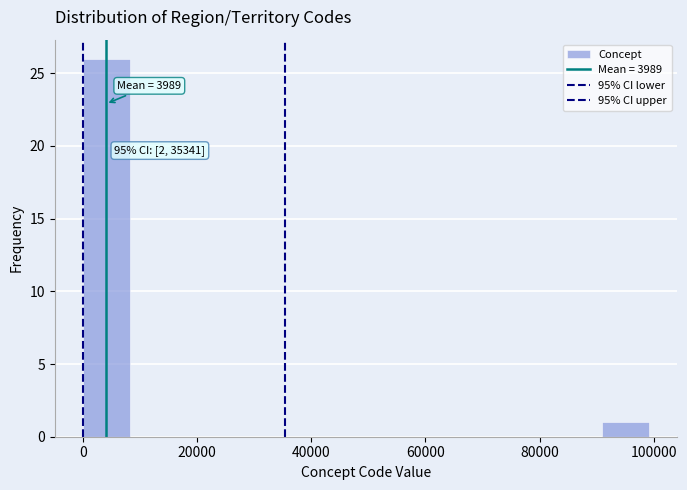

Over which range of the x-axis is the bar tallest?

0 to 8000